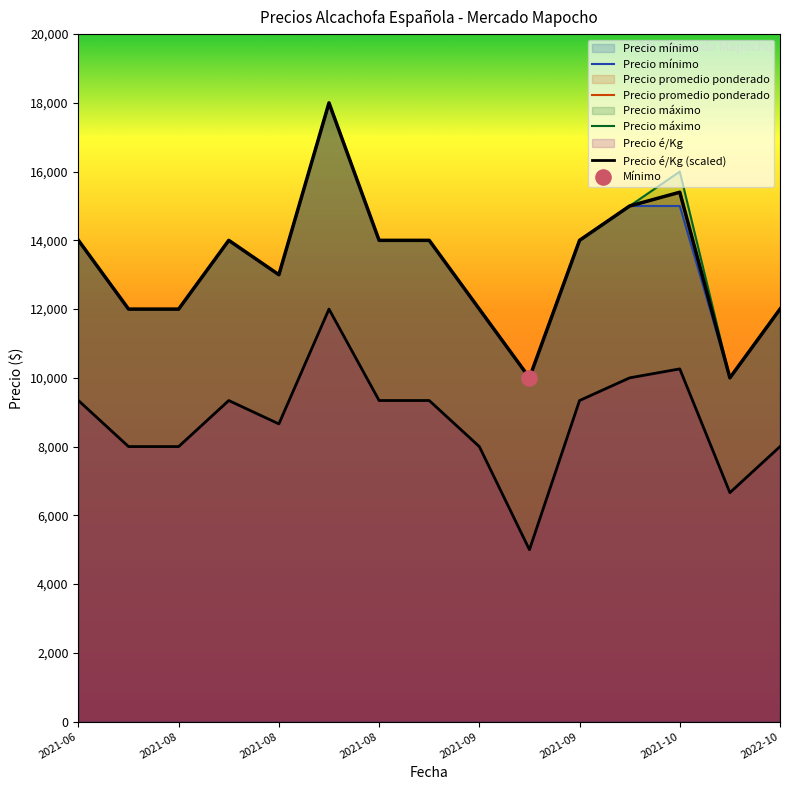

At which category is the sum across all series the highest?

2021-08-27